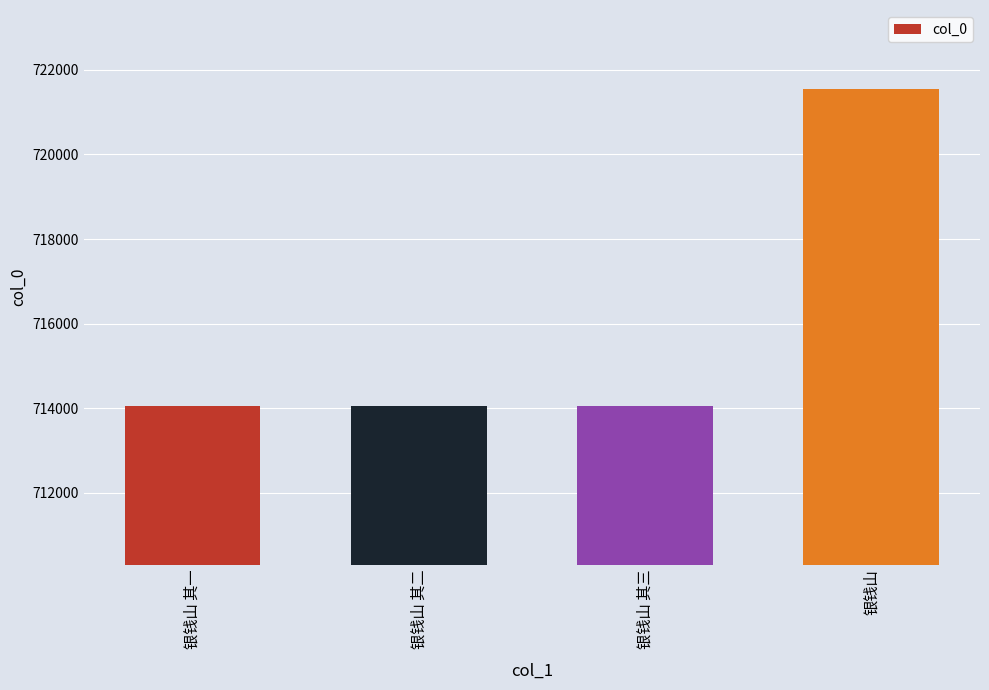

True or false: the data shows 466946 at 银钱山.

False